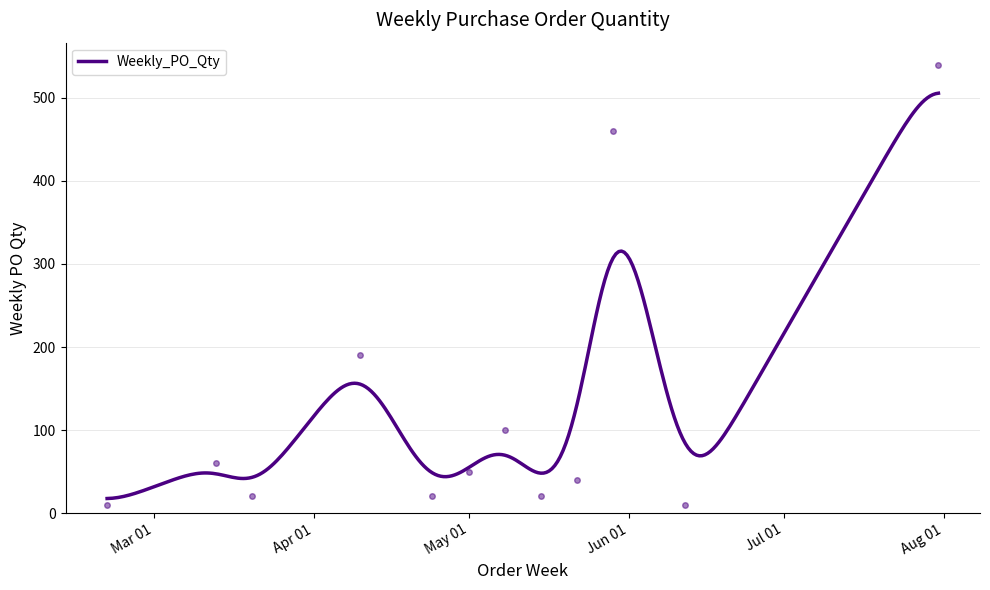

Reading left to right, what are all the values shown in this chart?

10	60	20	190	20	50	100	20	40	460	10	540